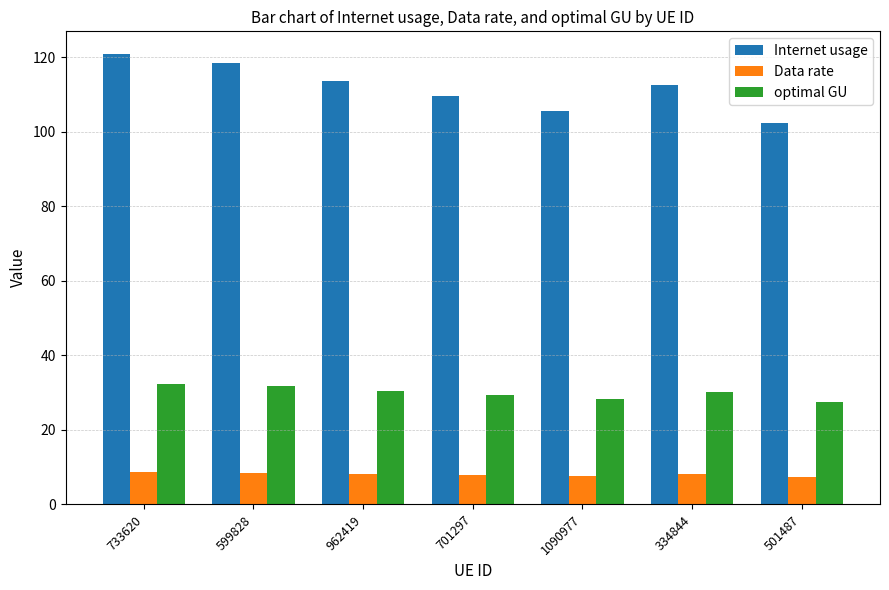

What is the value of the Internet usage bar at the 2nd from the left?

118.4